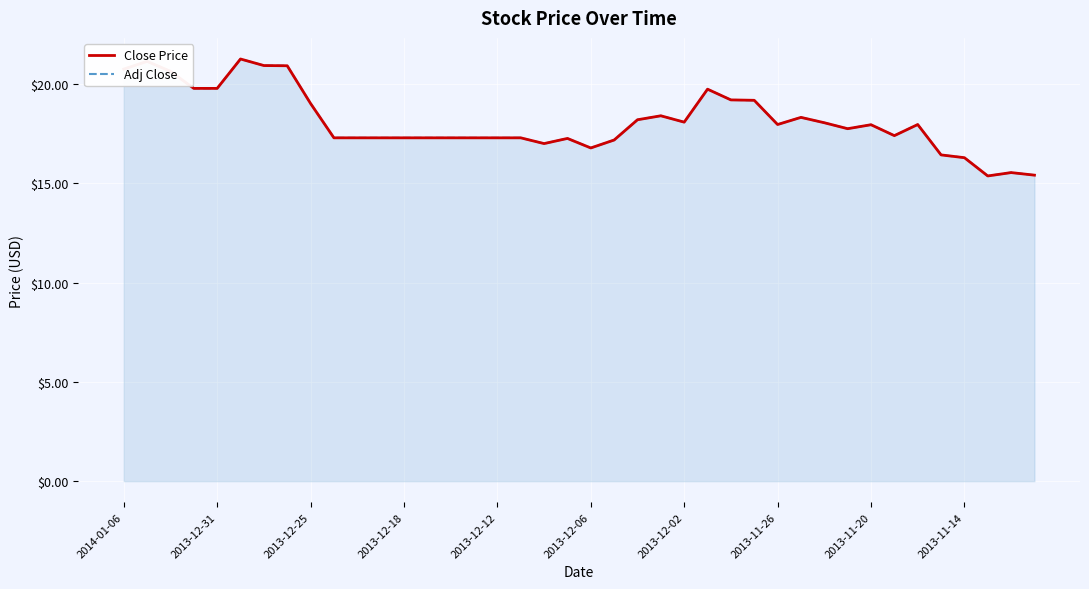

Between 23 and 16, which is larger?

23